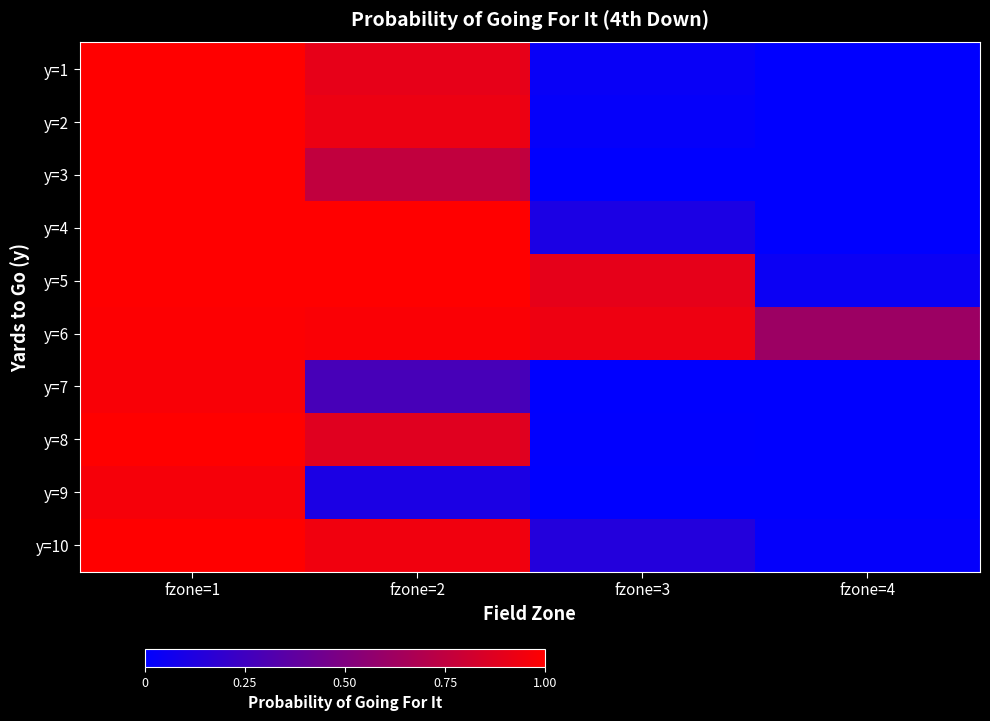

Rank the series by their maximum value, from highest to lowest.

y=1, y=2, y=3, y=4, y=5, y=8, y=10, y=6, y=7, y=9